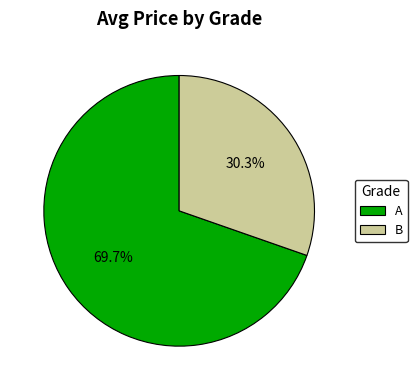

Approximately how many times larger is the value at A compared to B?

2.3